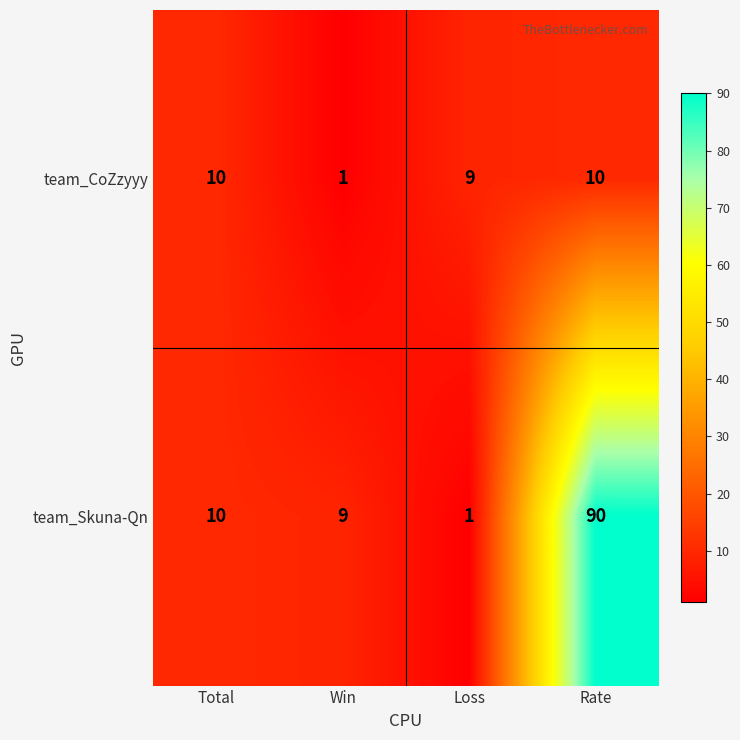

Read the team_Skuna-Qn value at Rate, to the nearest 10.

90